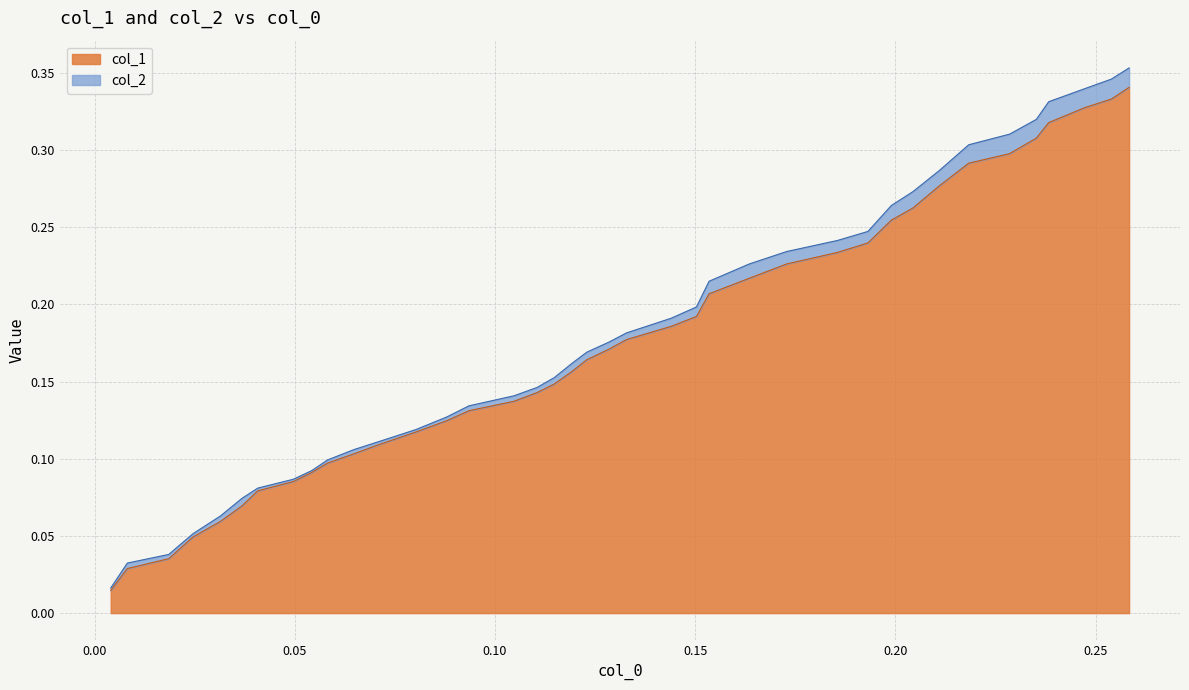

How many categories are shown in the chart?

40